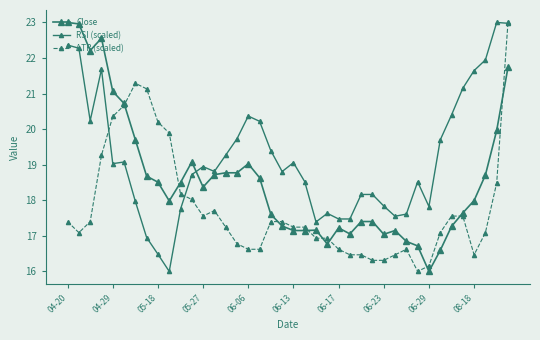

Is this an area chart (filled region under the line)?

No